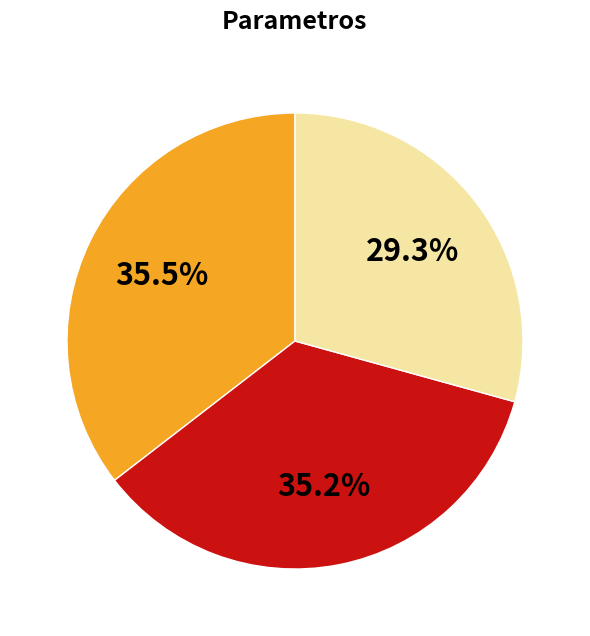

Is there a majority slice in this chart?

No